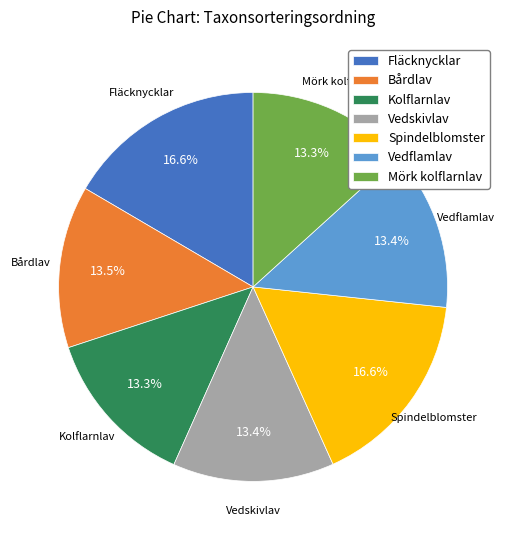

Does any single category account for the majority?

No